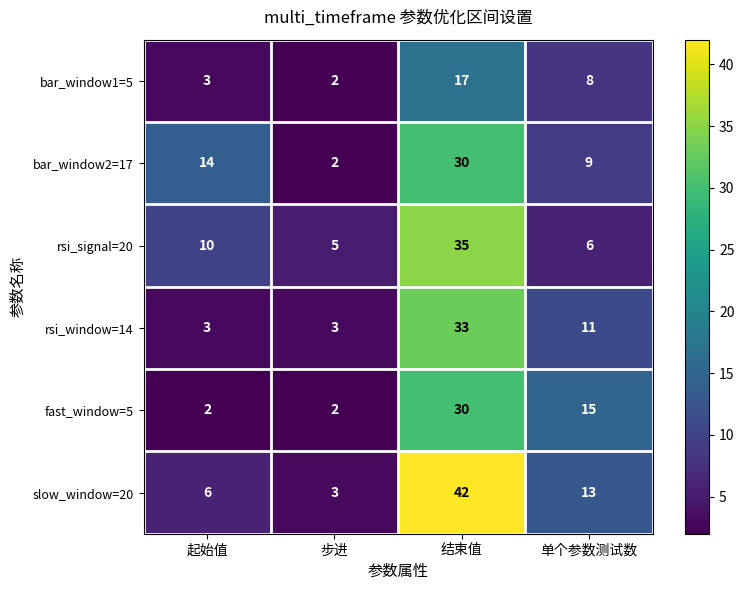

At which category does the chart reach its peak across all series?

结束值